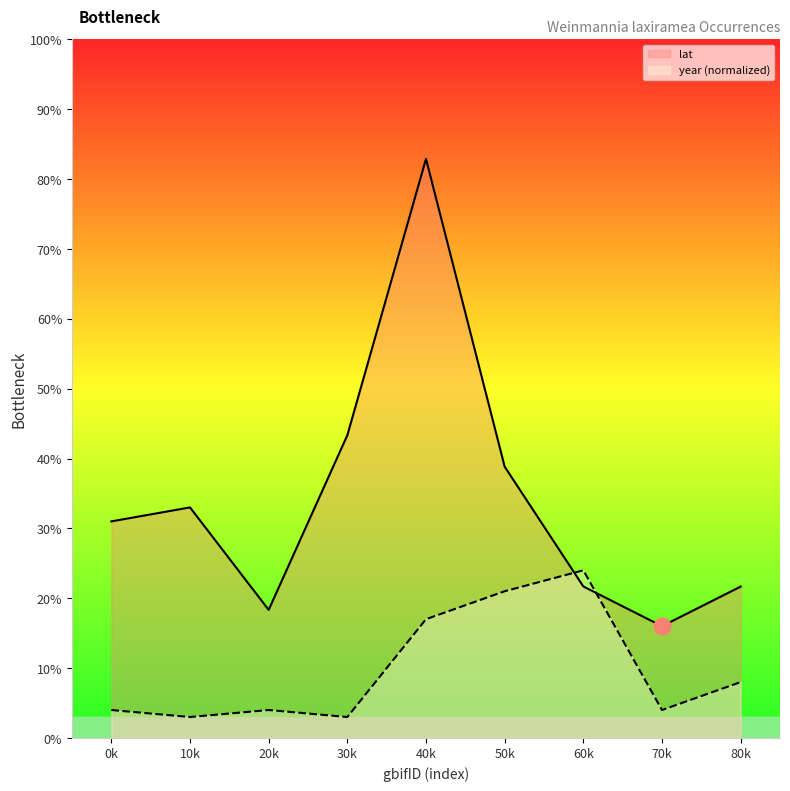

Does the chart display data point markers on the line(s)?

No